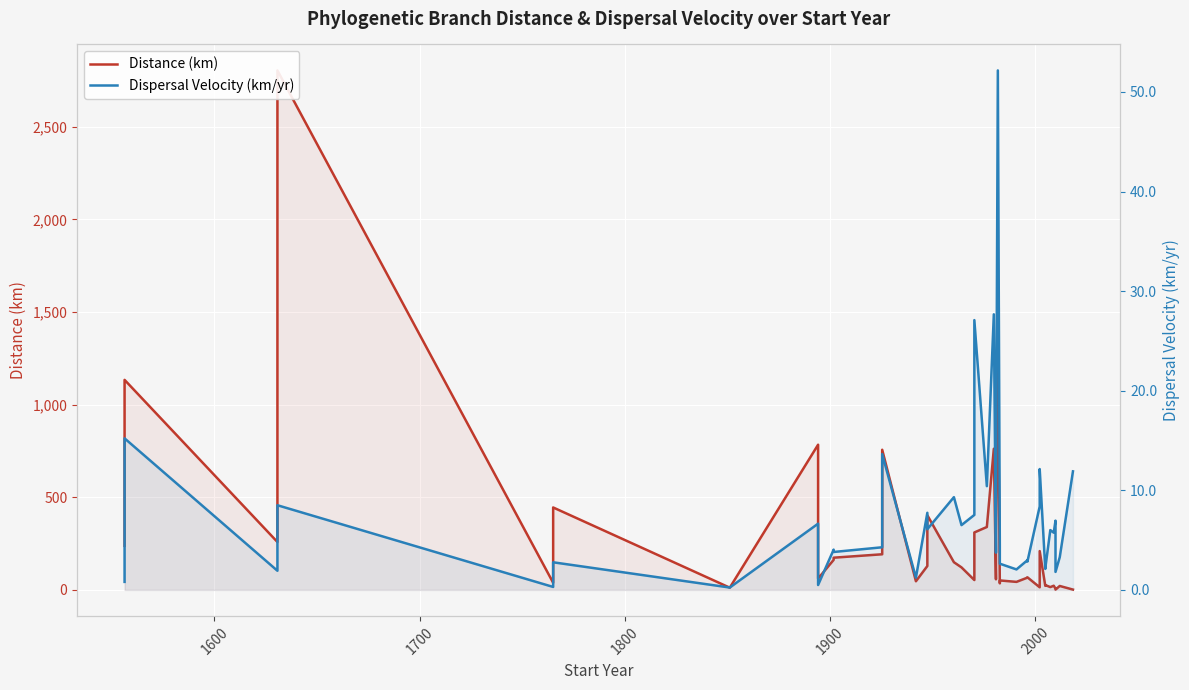

What is the value of the Distance (km) point at the 6th from the left?

445.1